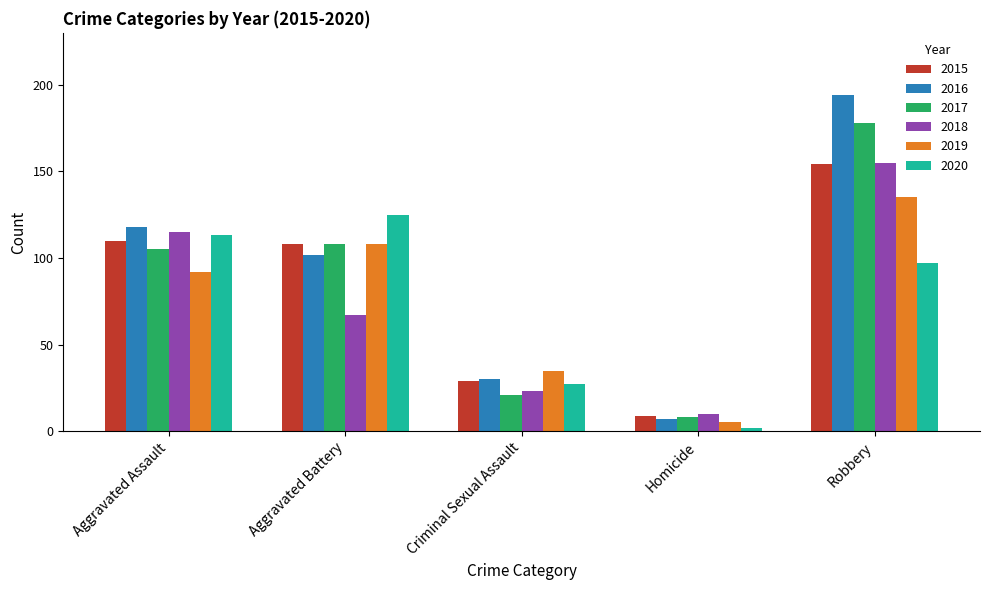

What is the lowest value of the 2017 series?

8